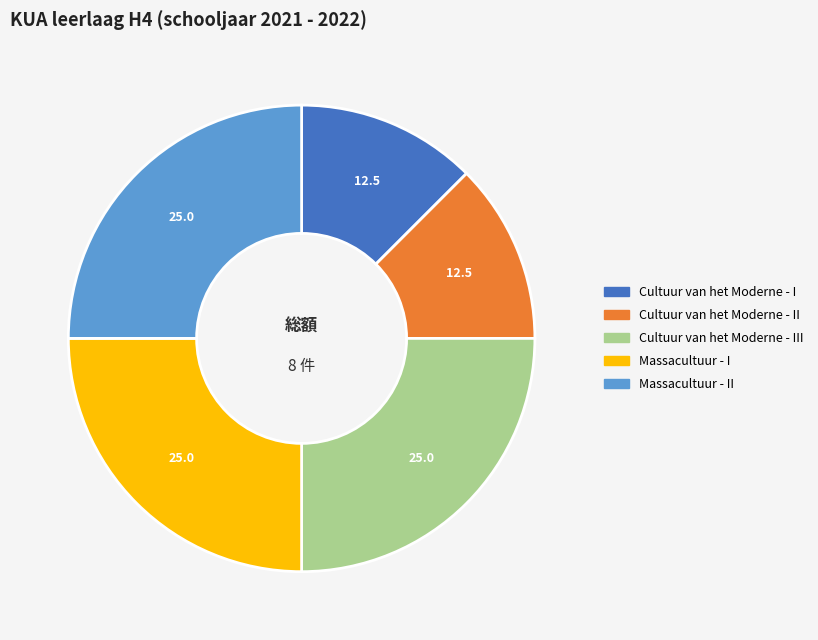

Is it true that Cultuur van het Moderne - I is 12% of the pie?

True